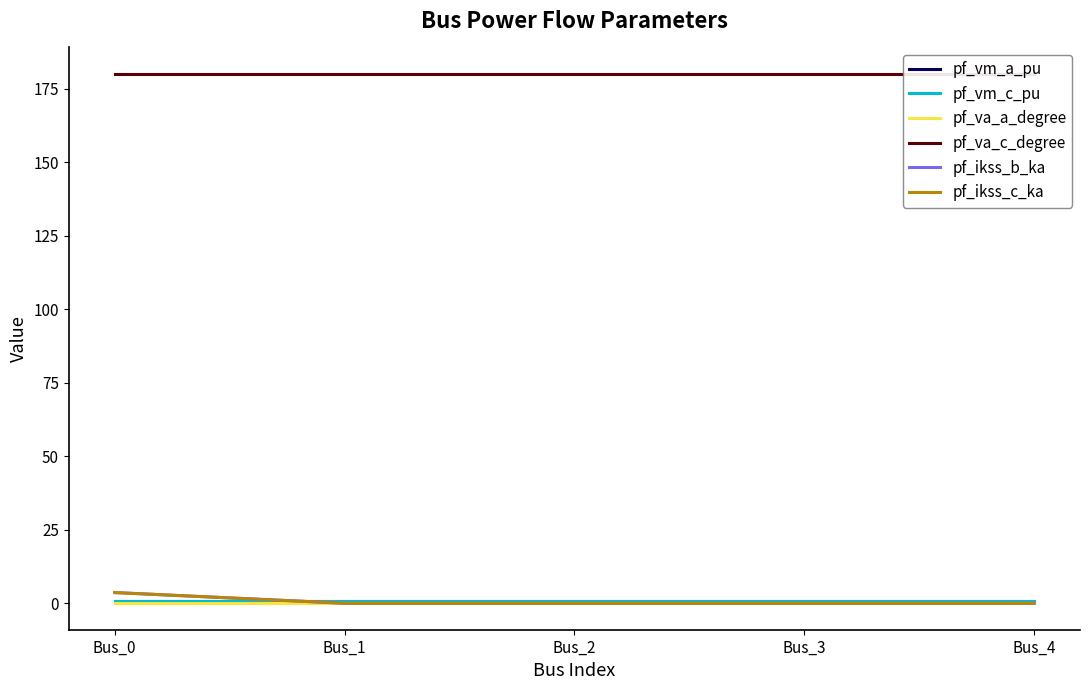

Where is pf_va_a_degree nearest to the value 0?

Bus_0